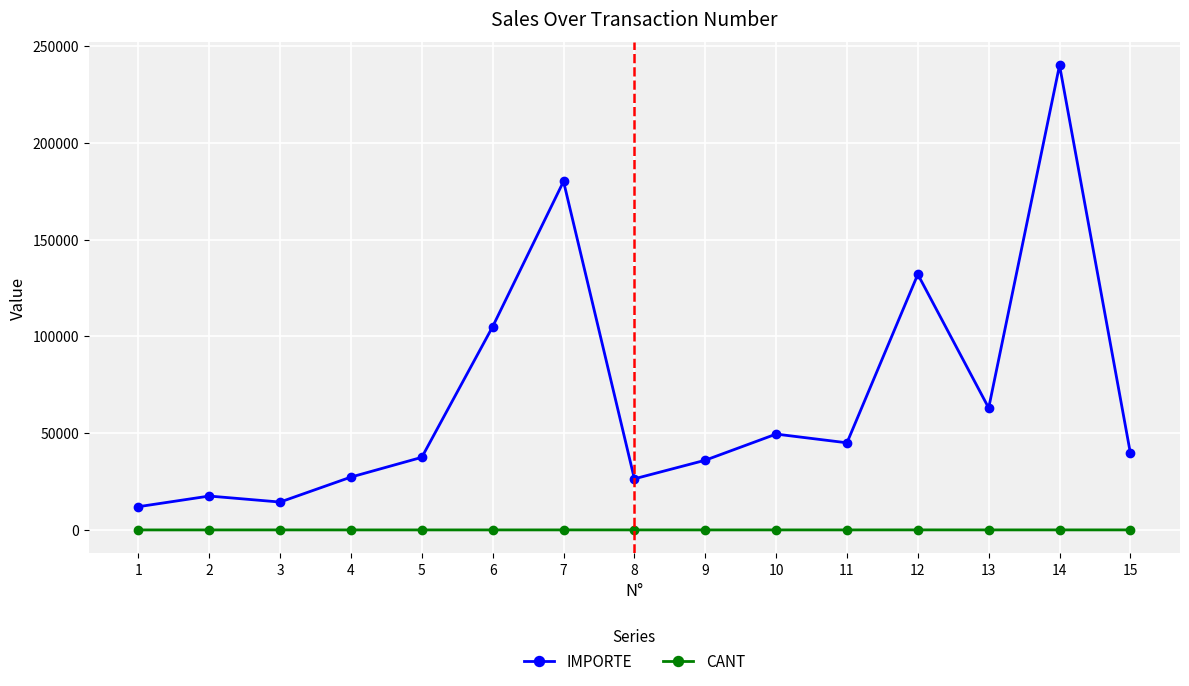

What is the maximum value for IMPORTE?

240000